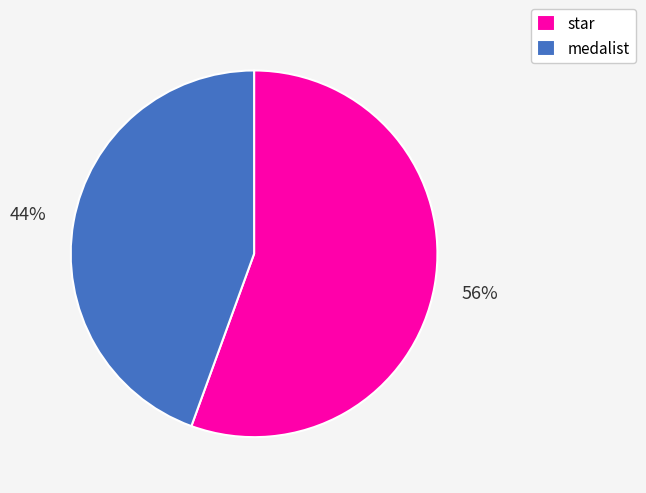

What percentage is the medalist slice, to the nearest percent?

44%